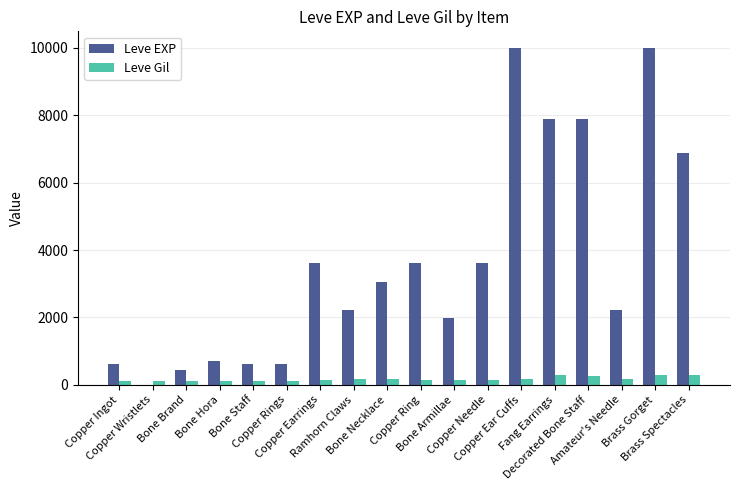

What is the sum of all Leve Gil values?

3029